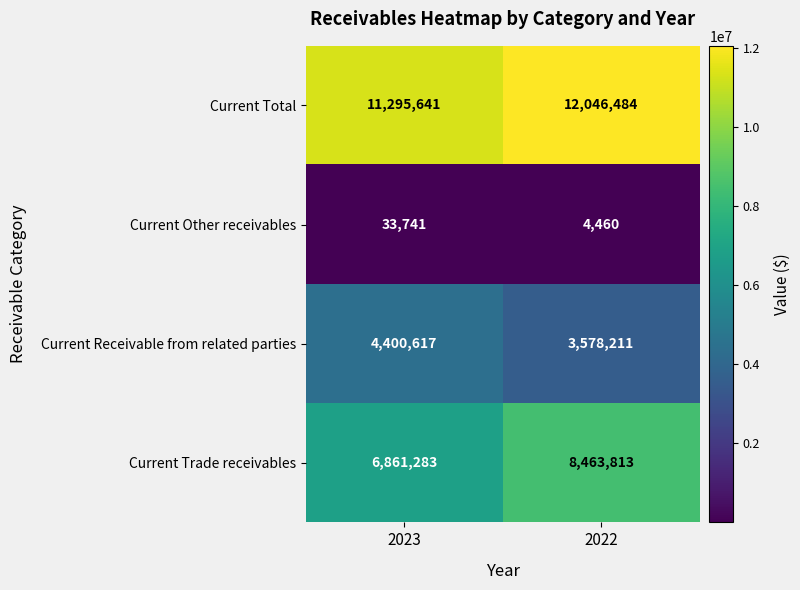

Which series has the largest range (max minus min)?

Current Trade receivables